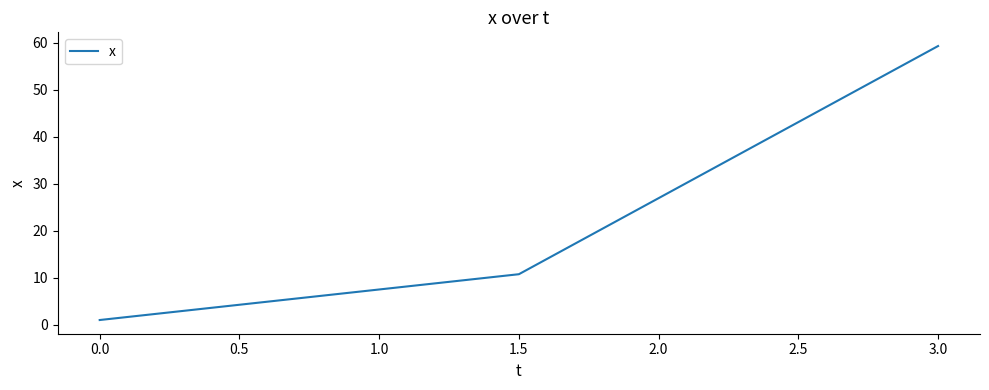

List the labels in order of value, largest first.

3.0, 1.5, 0.0